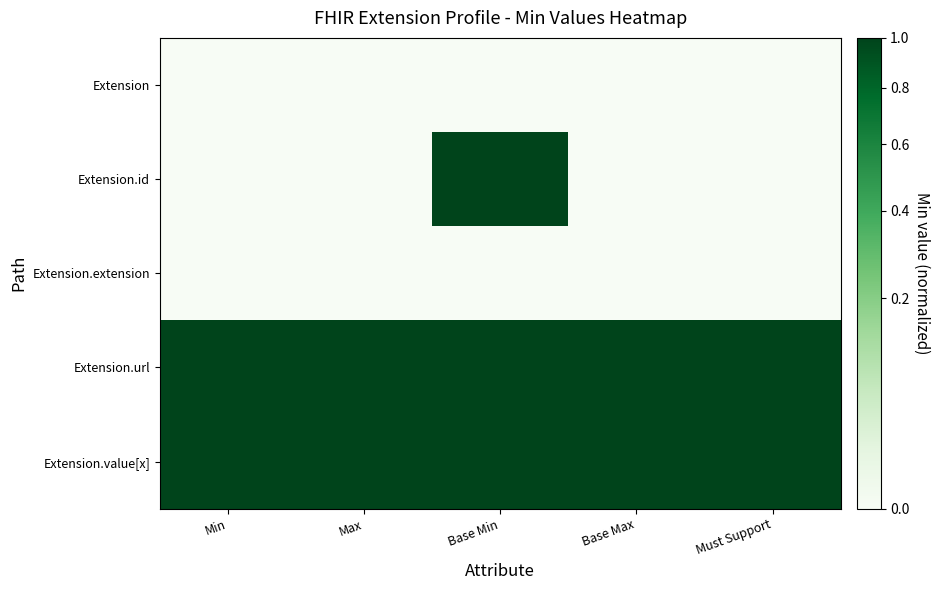

Which series has the largest range (max minus min)?

Extension.id